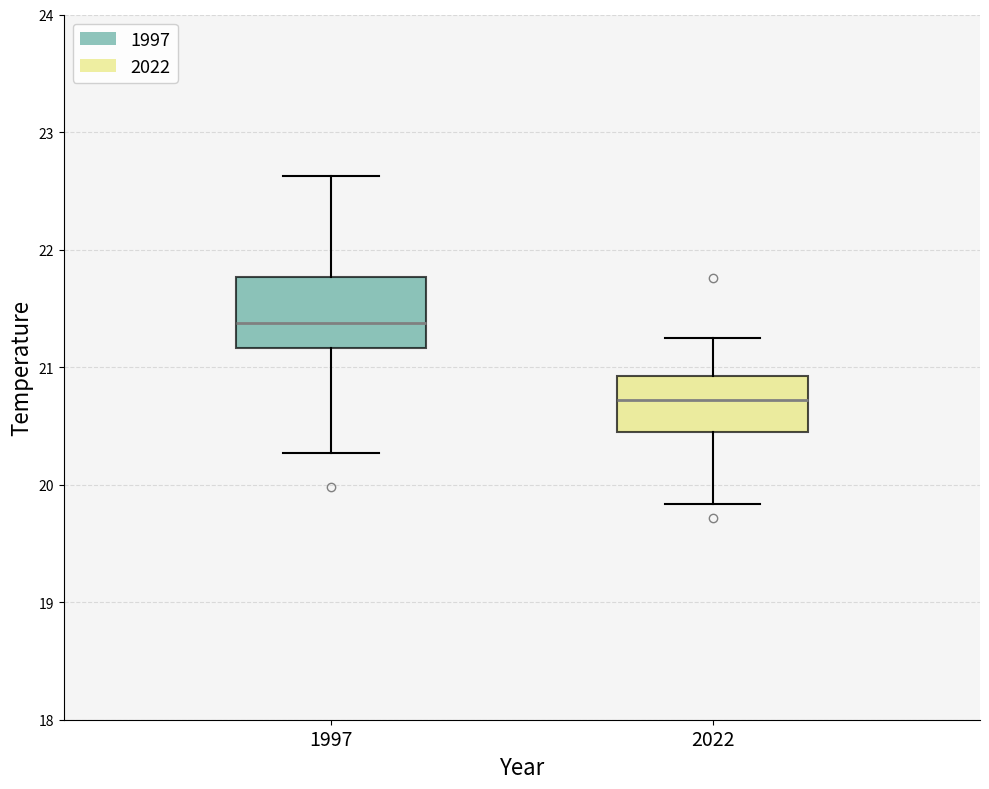

Which box is the tallest, from its lower edge to its upper edge?

1997